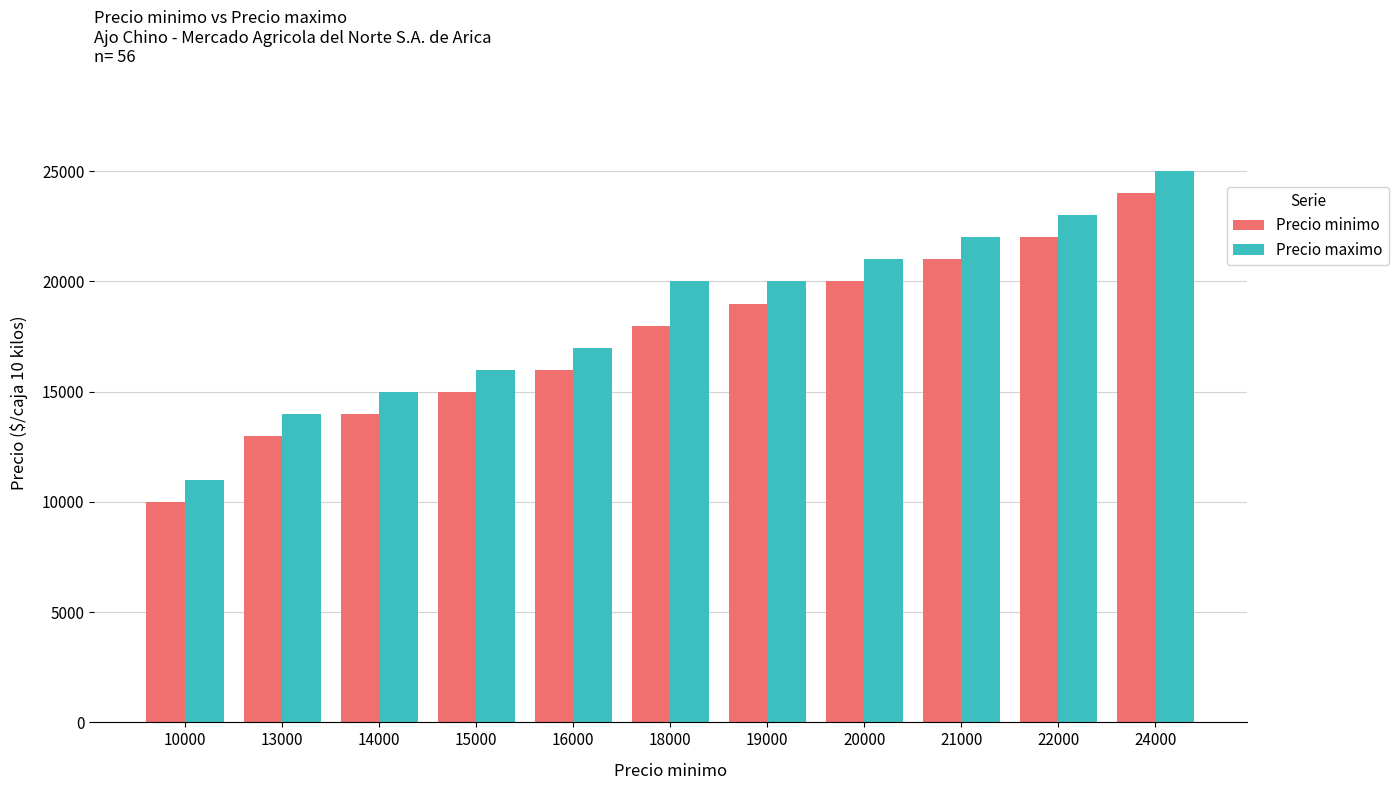

What is the difference between the maximum and second lowest values in the Precio maximo series?

11000